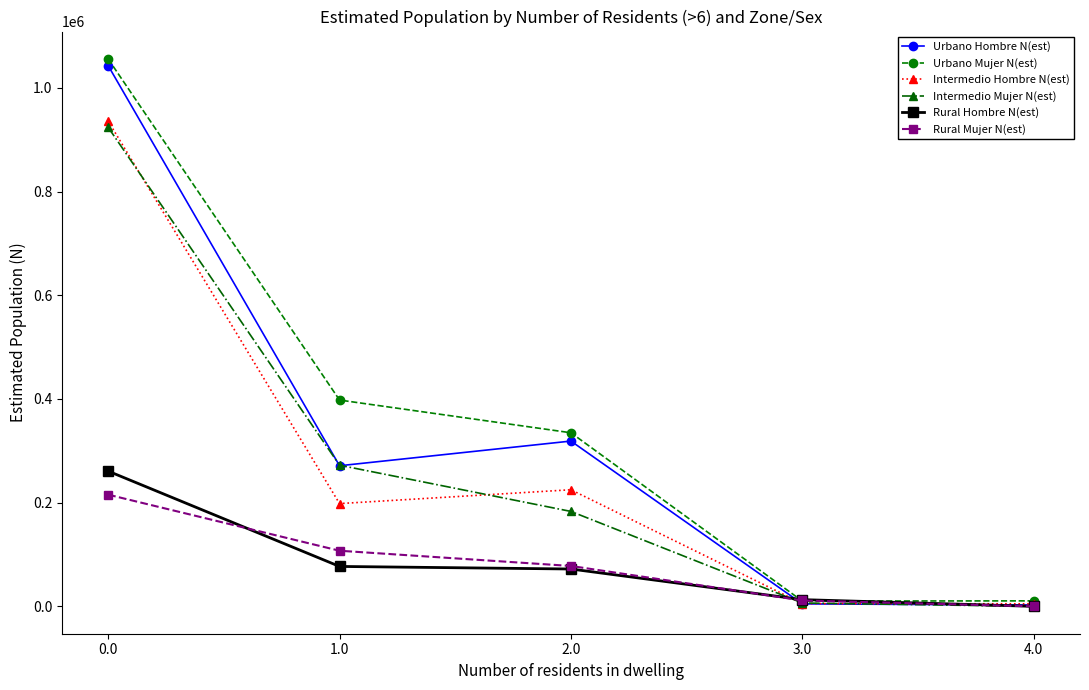

Which series has the largest range (max minus min)?

Urbano Mujer N(est)